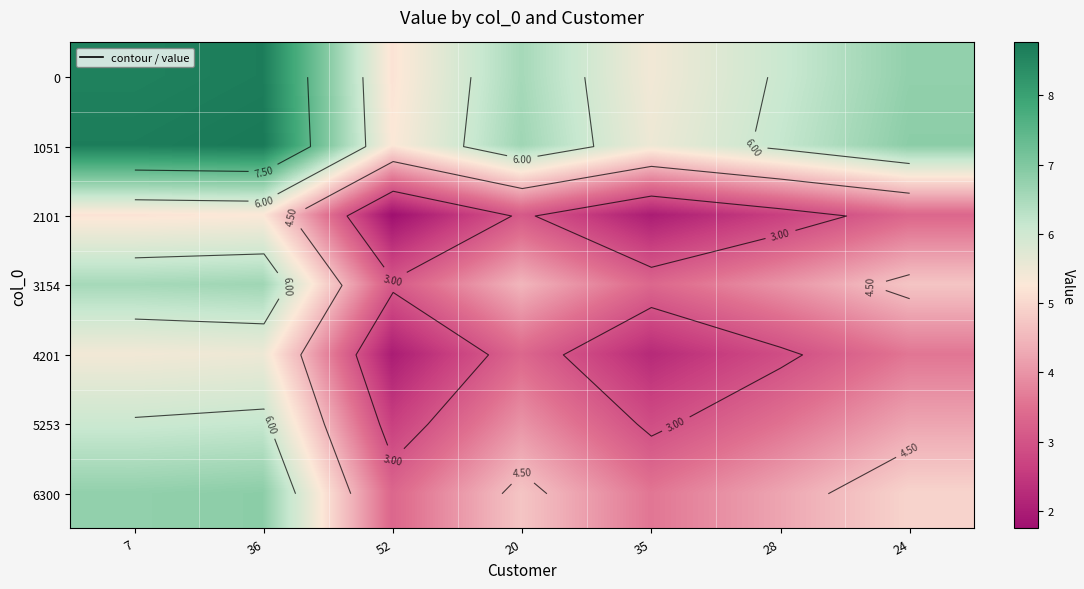

What is the spread (max minus min) of values at 52?

3.5